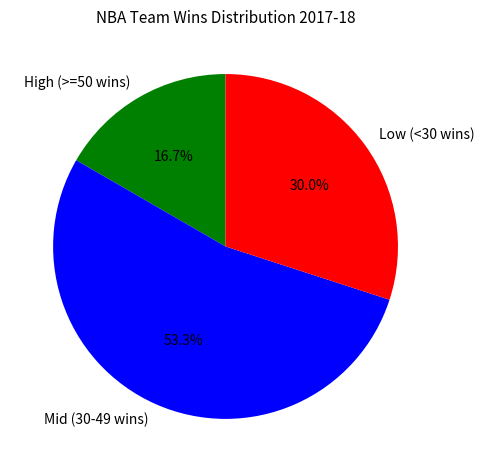

What portion of the pie excludes High (>=50 wins)?

83.3%